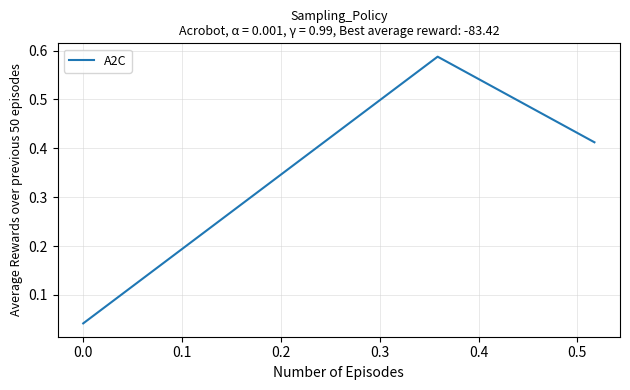

What is the difference between the maximum and minimum values?

0.5